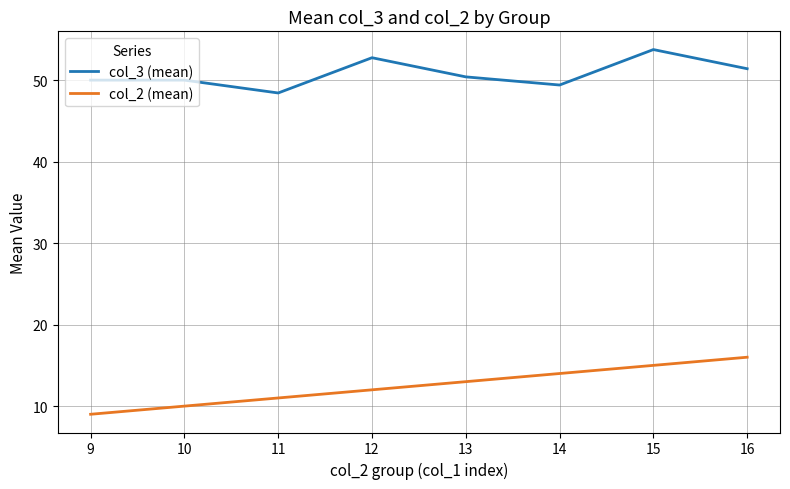

Which series has the widest spread of values?

col_2 (mean)